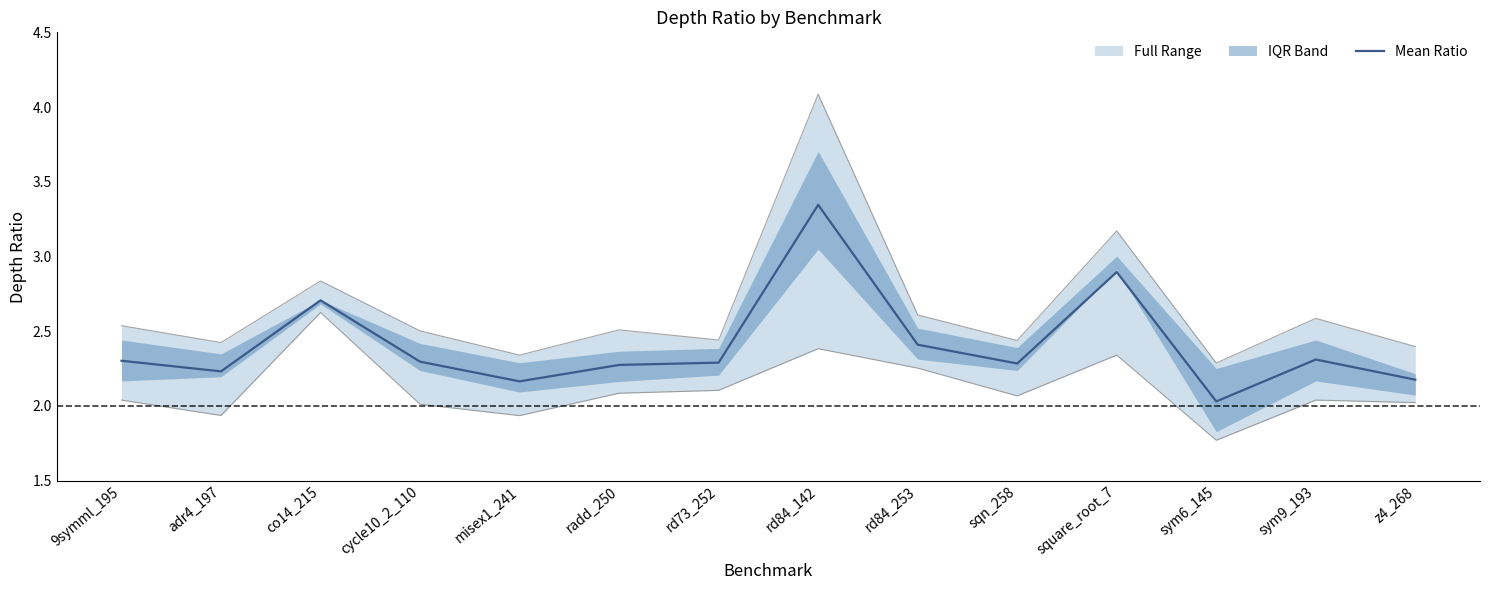

What is the ratio of the value at co14_215 to the value at radd_250?

1.2